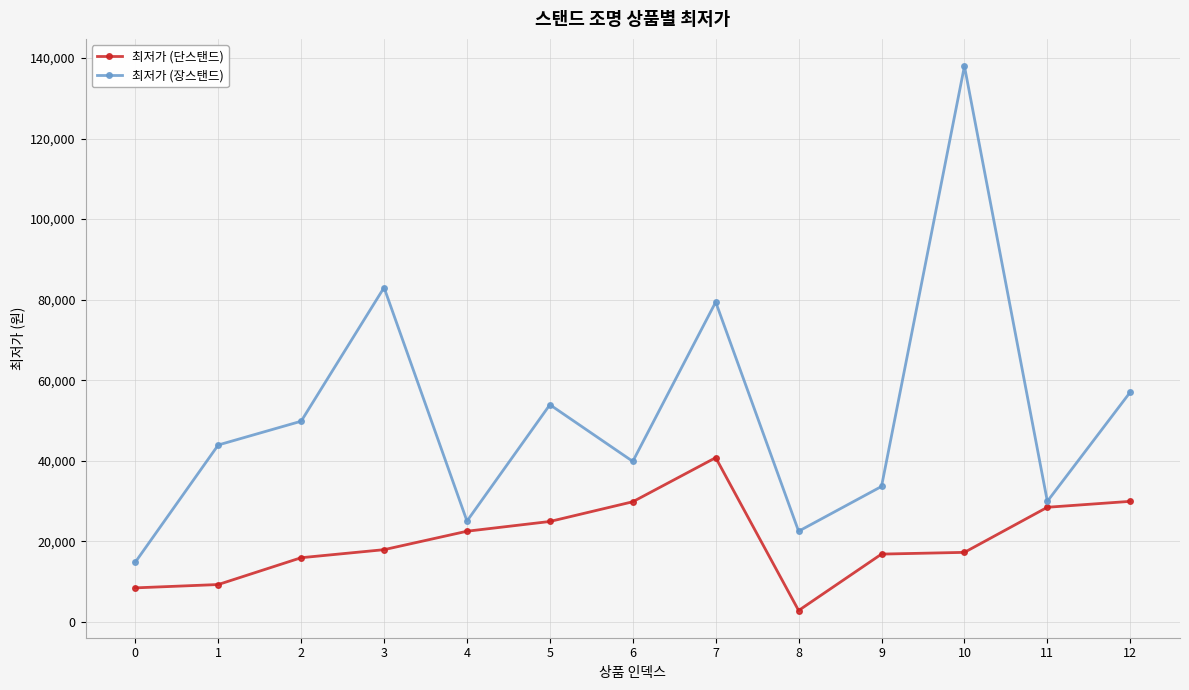

Where is 최저가 (장스탠드) nearest to the value 76400?

7